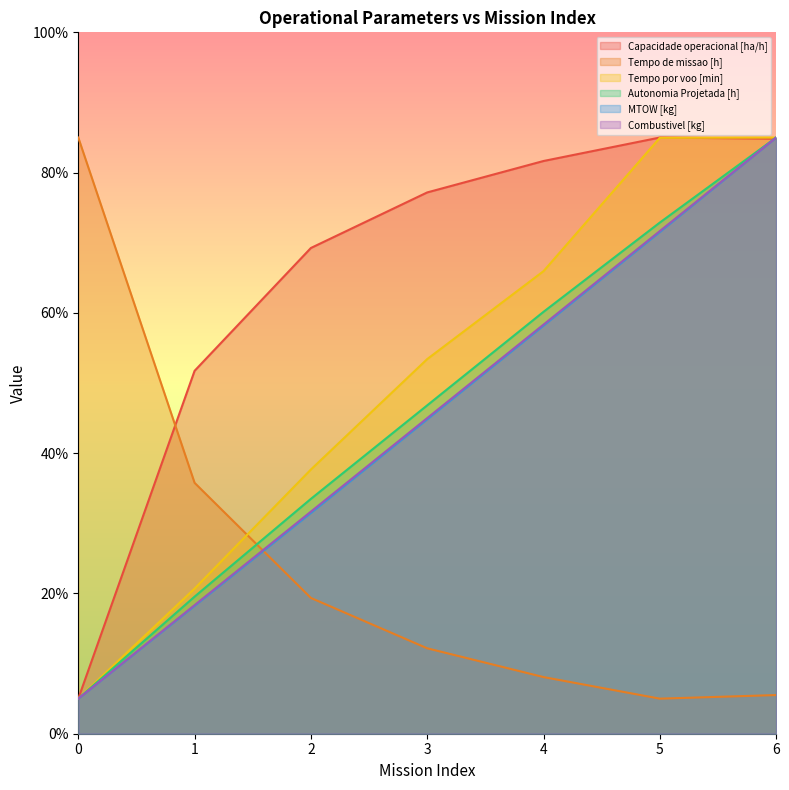

Reading left to right, what are all the values shown in this chart?

Capacidade operacional [ha/h]: 0=5.0	1=51.7	2=69.3	3=77.2	4=81.7	5=85.0	6=84.8
Tempo de missao [h]: 0=85.0	1=35.8	2=19.4	3=12.2	4=8.1	5=5.0	6=5.5
Tempo por voo [min]: 0=5.0	1=20.7	2=37.7	3=53.4	4=66.0	5=85.0	6=85.0
Autonomia Projetada [h]: 0=5.0	1=19.5	2=33.5	3=46.8	4=60.2	5=72.9	6=85.0
MTOW [kg]: 0=5.0	1=18.2	2=31.5	3=44.8	4=58.2	5=71.5	6=85.0
Combustivel [kg]: 0=5.0	1=18.3	2=31.7	3=45.0	4=58.3	5=71.7	6=85.0